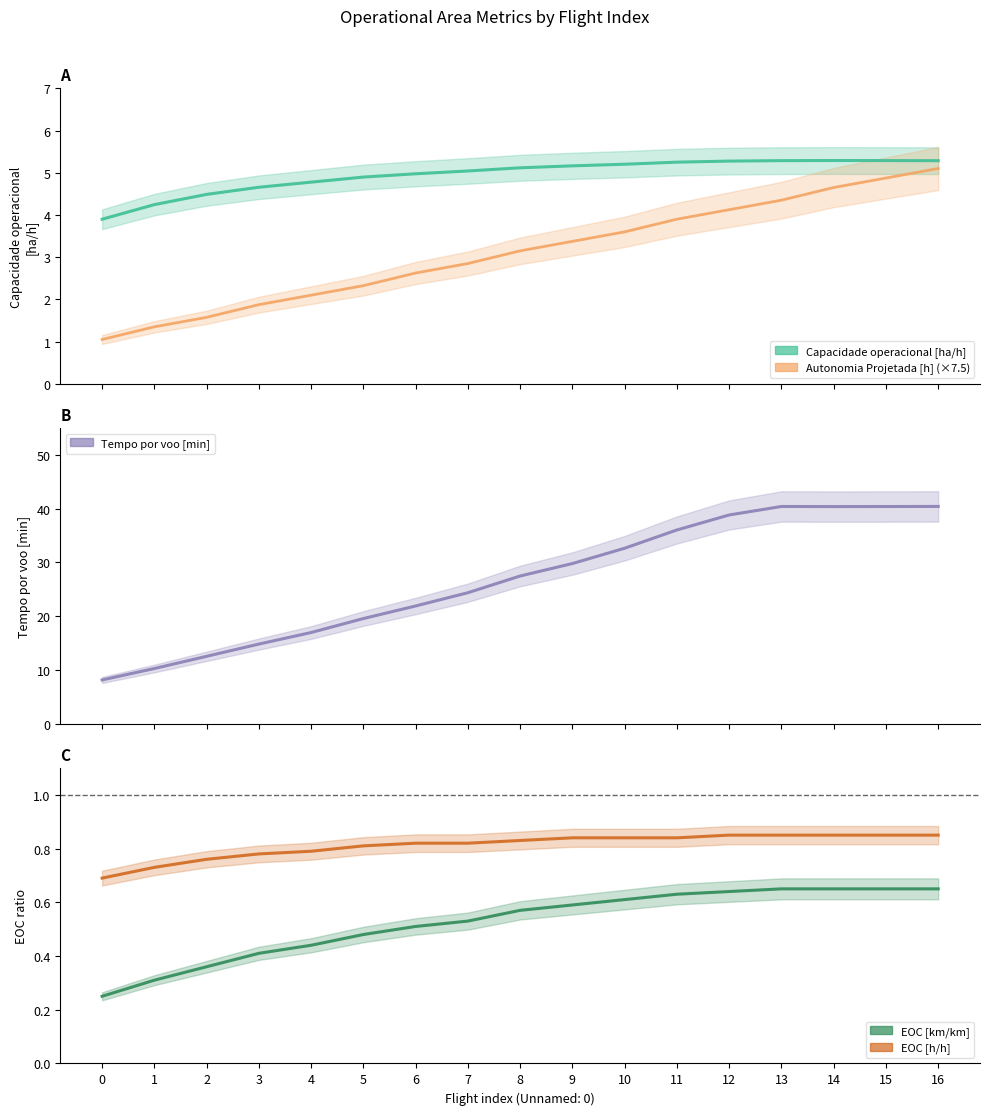

How many lines are shown in the chart?

5